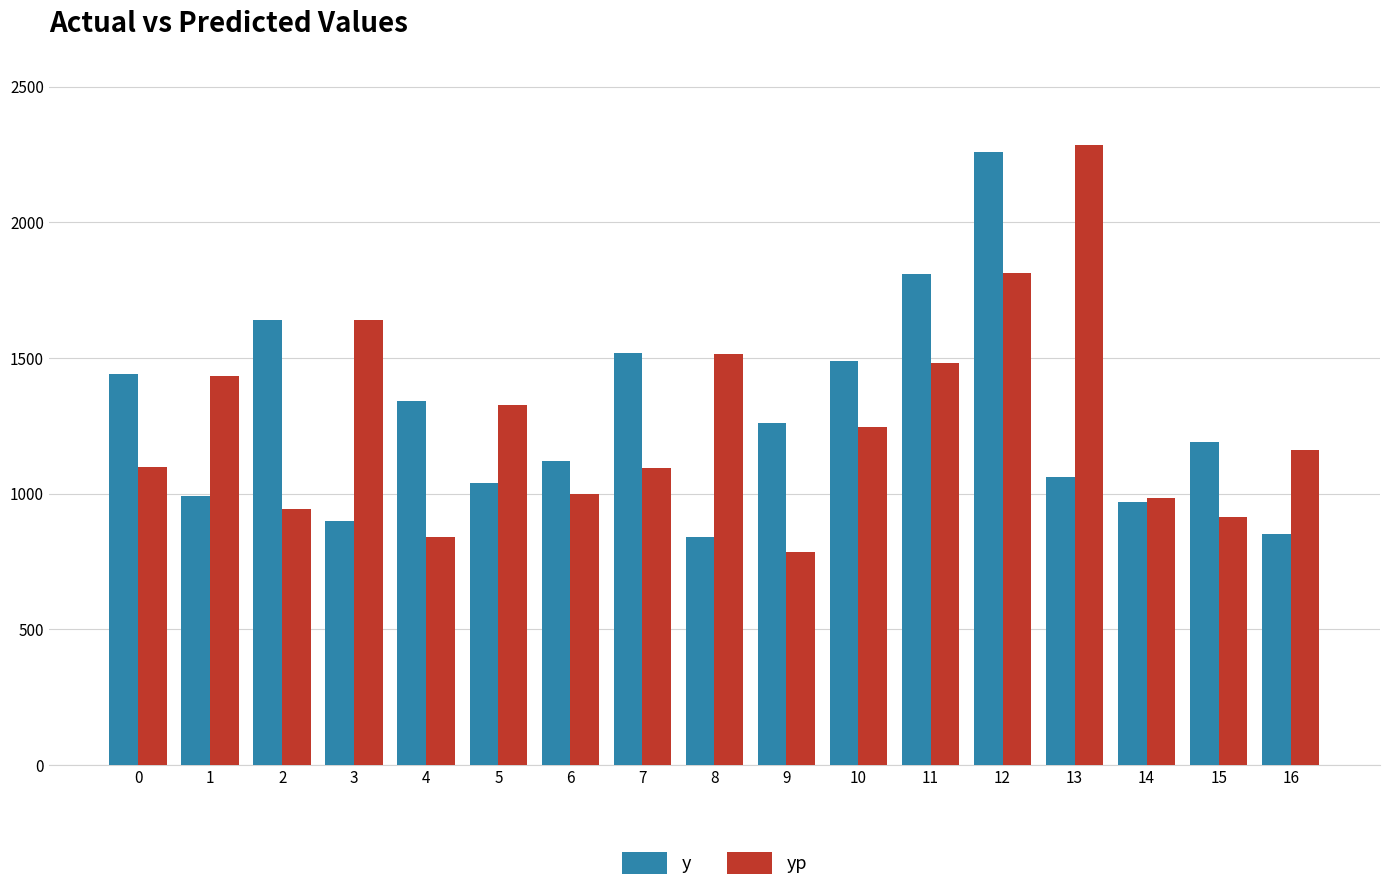

What is the difference between the y values at 13 and 14?

90.0